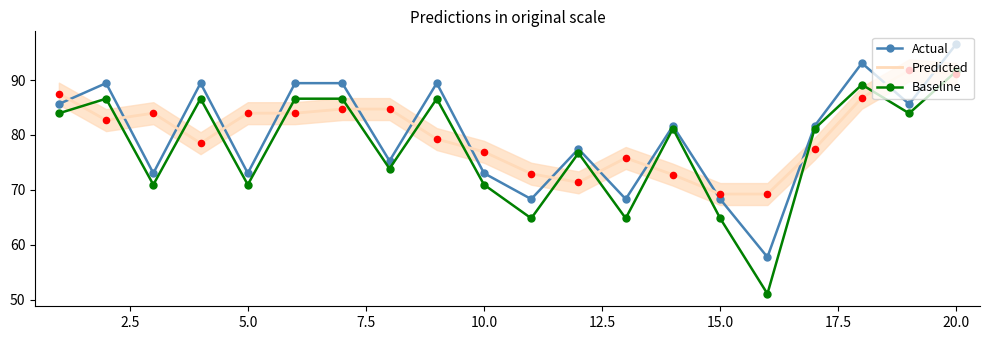

Which series has the largest total across all categories?

Actual